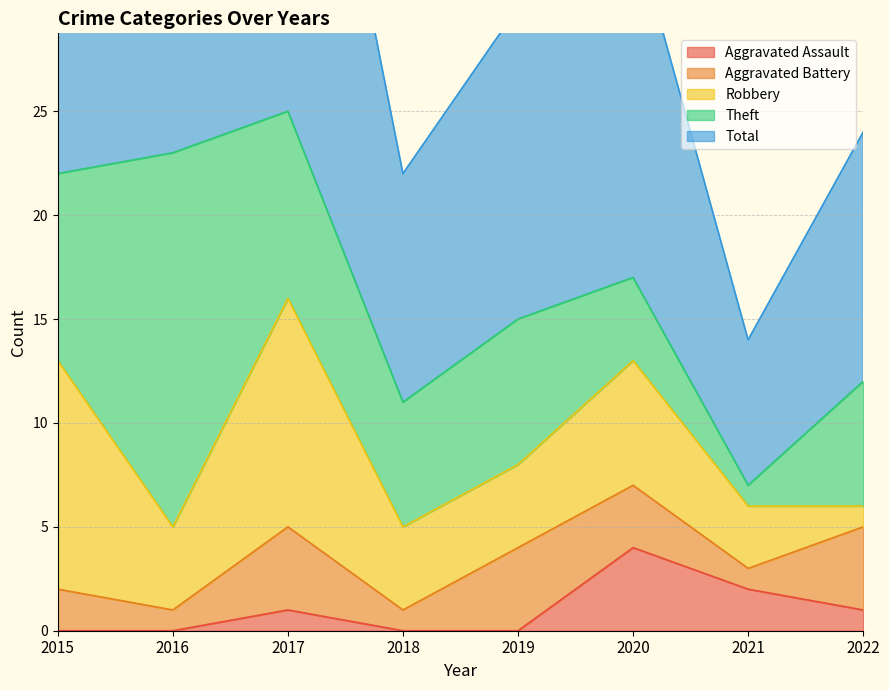

Where does the Aggravated Assault series first go above 1?

2020